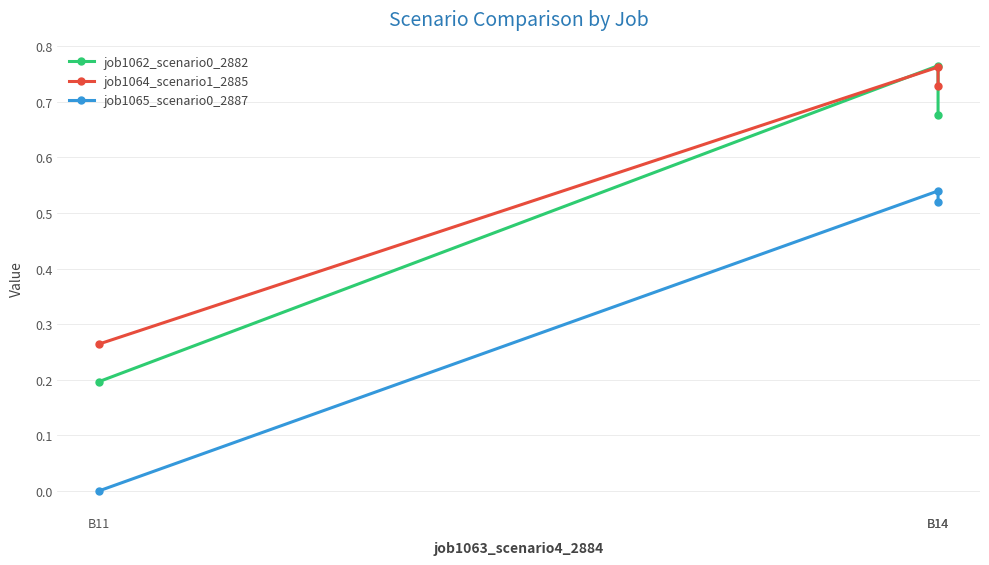

Count the job1065_scenario0_2887 values in the range 0 to 1.

3